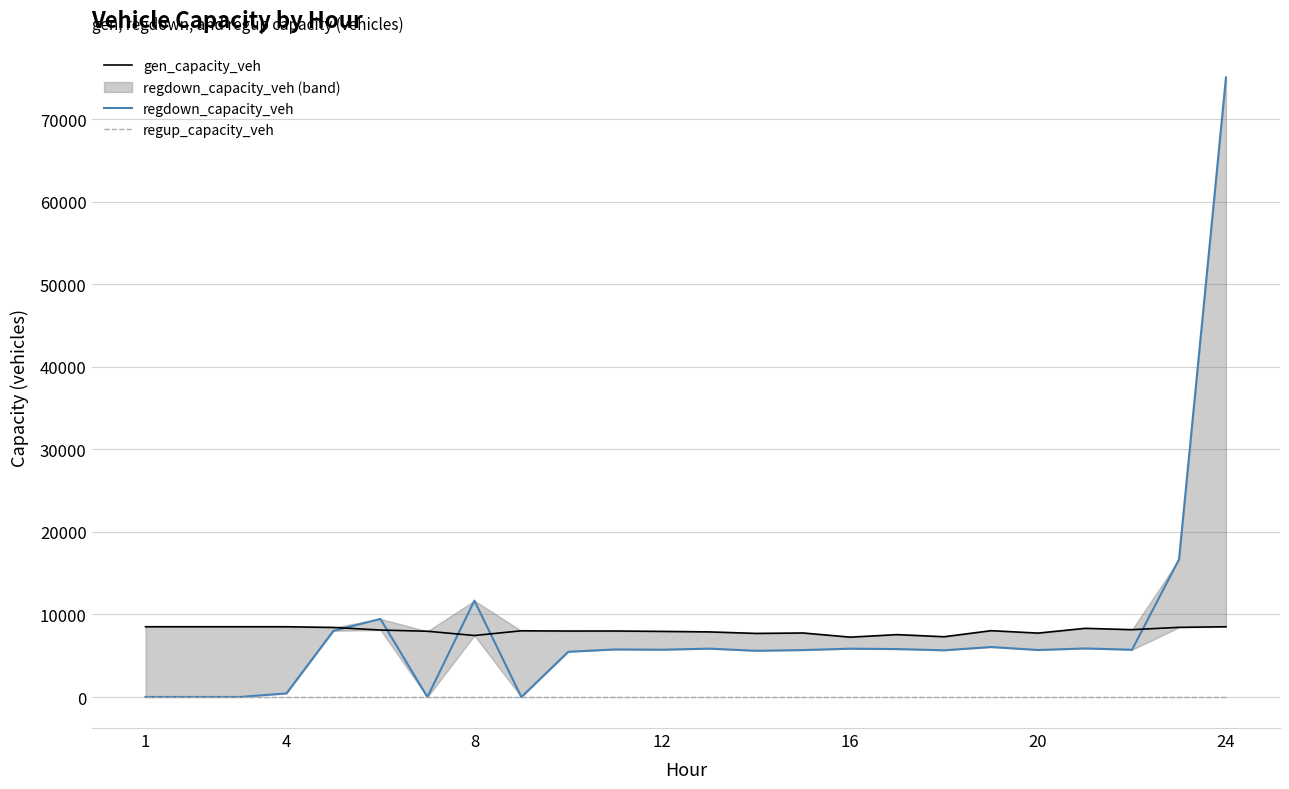

What are all the series names shown in the legend?

gen_capacity_veh, regdown_capacity_veh, regup_capacity_veh